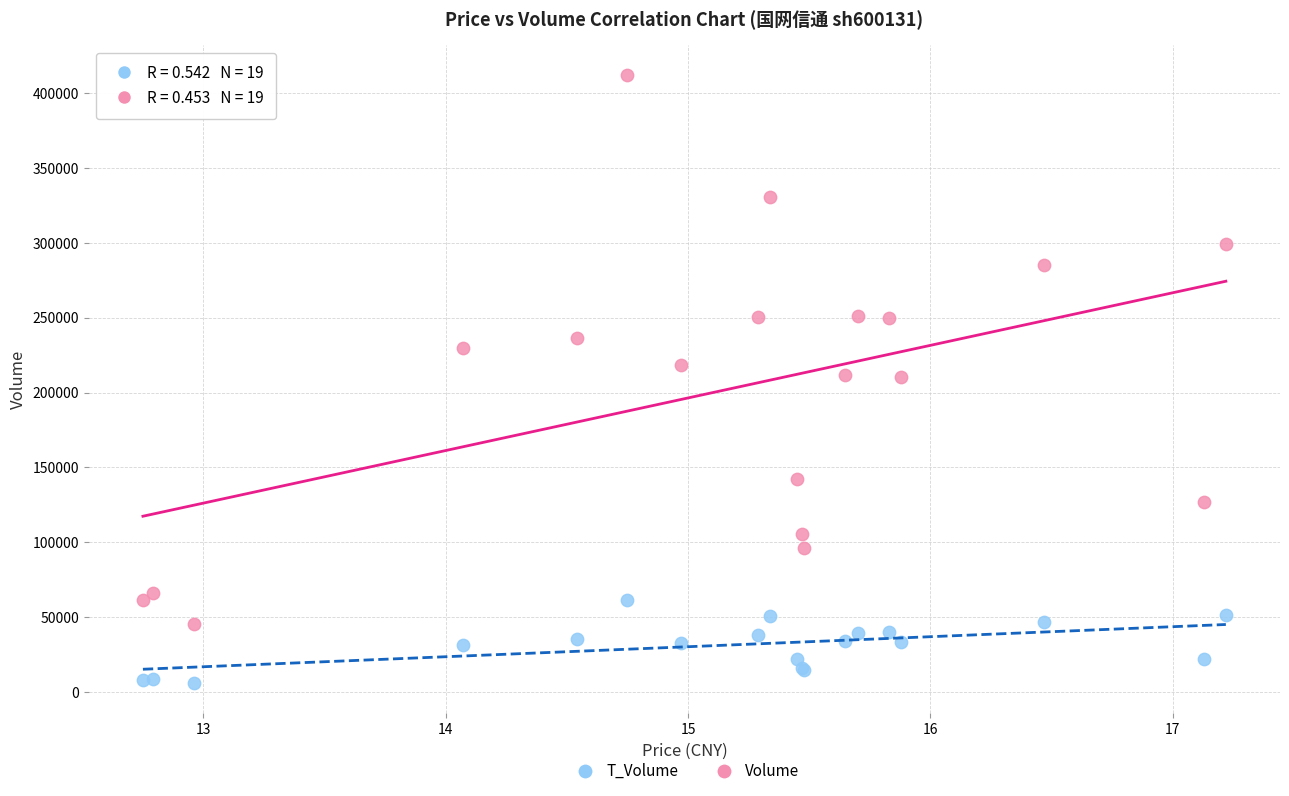

Which series contains the highest Y value?

Volume